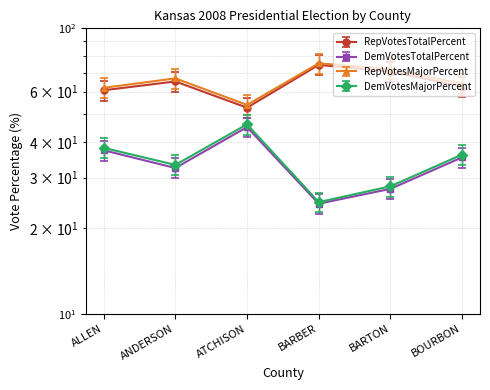

What is the difference between the second highest and minimum values in the DemVotesMajorPercent series?

16.7